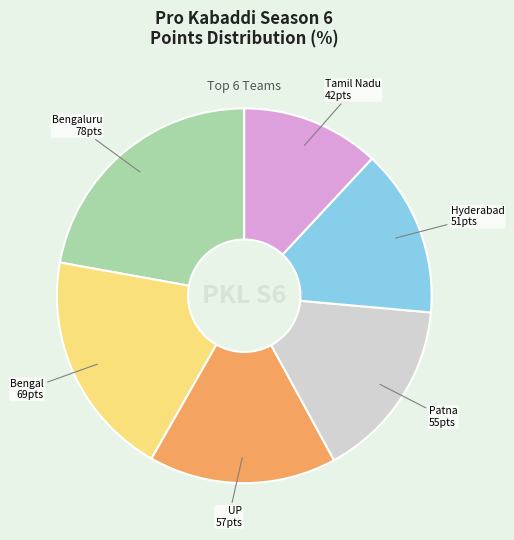

Is there any slice that represents more than half of the pie?

No